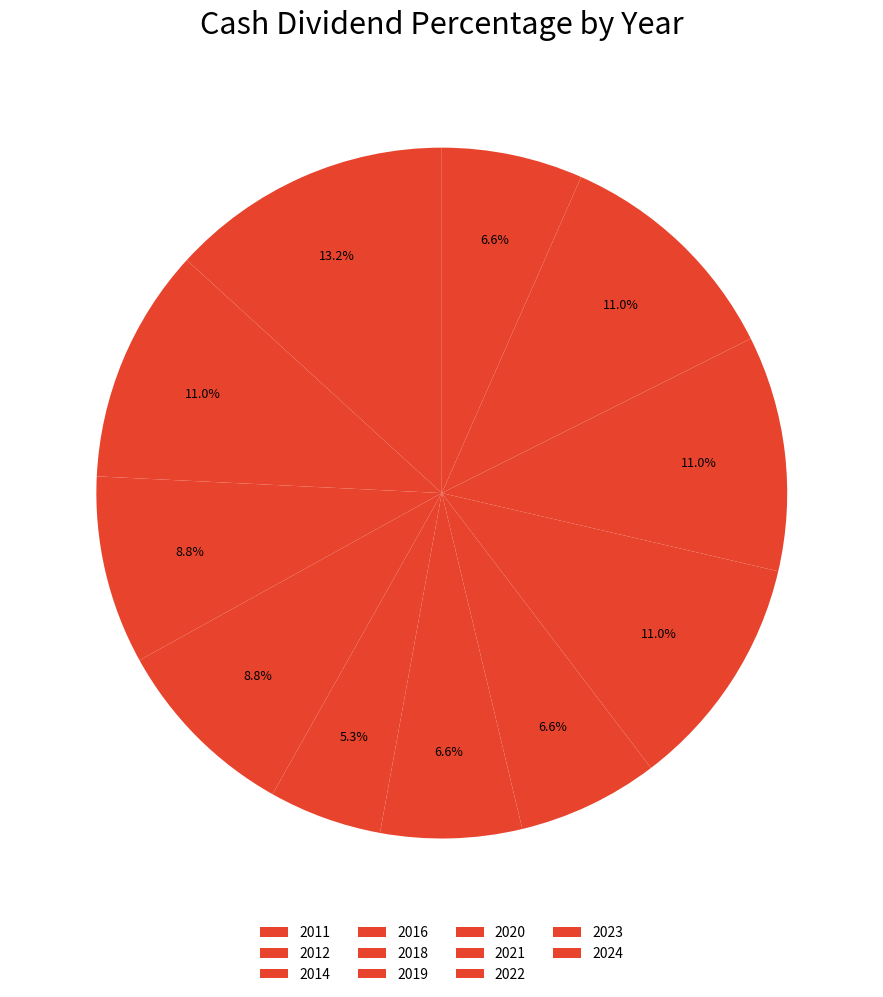

How many slices are in this pie chart?

11